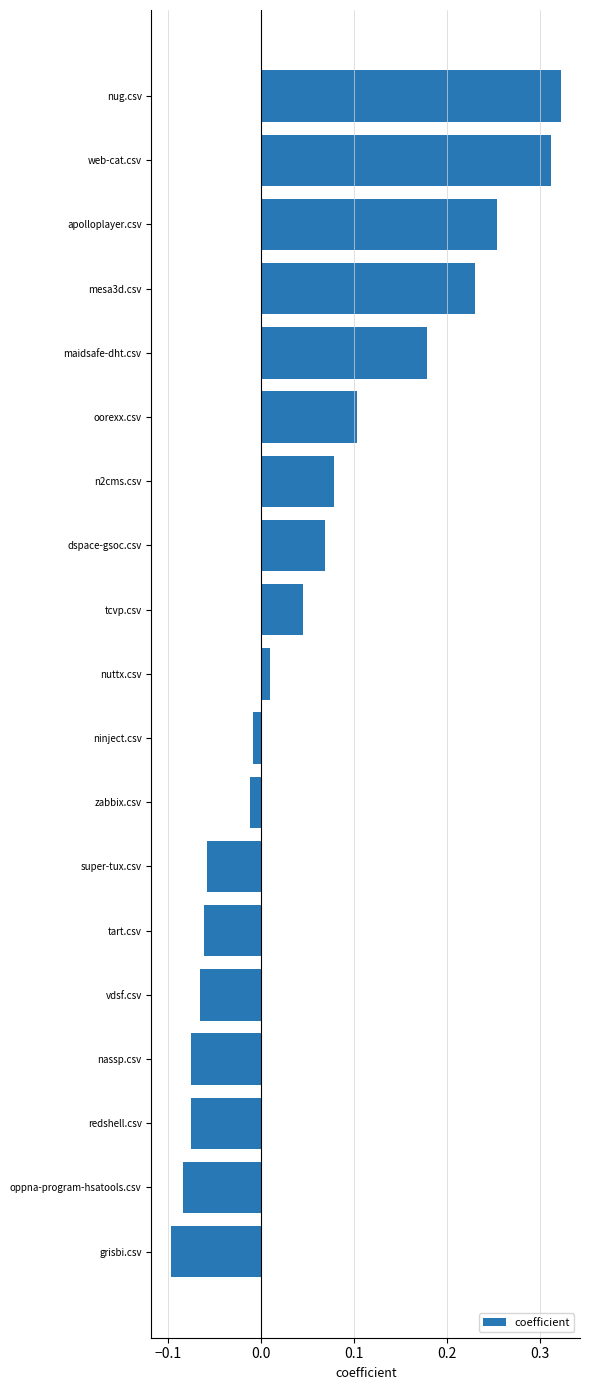

Which category has the lowest value across all series?

grisbi.csv